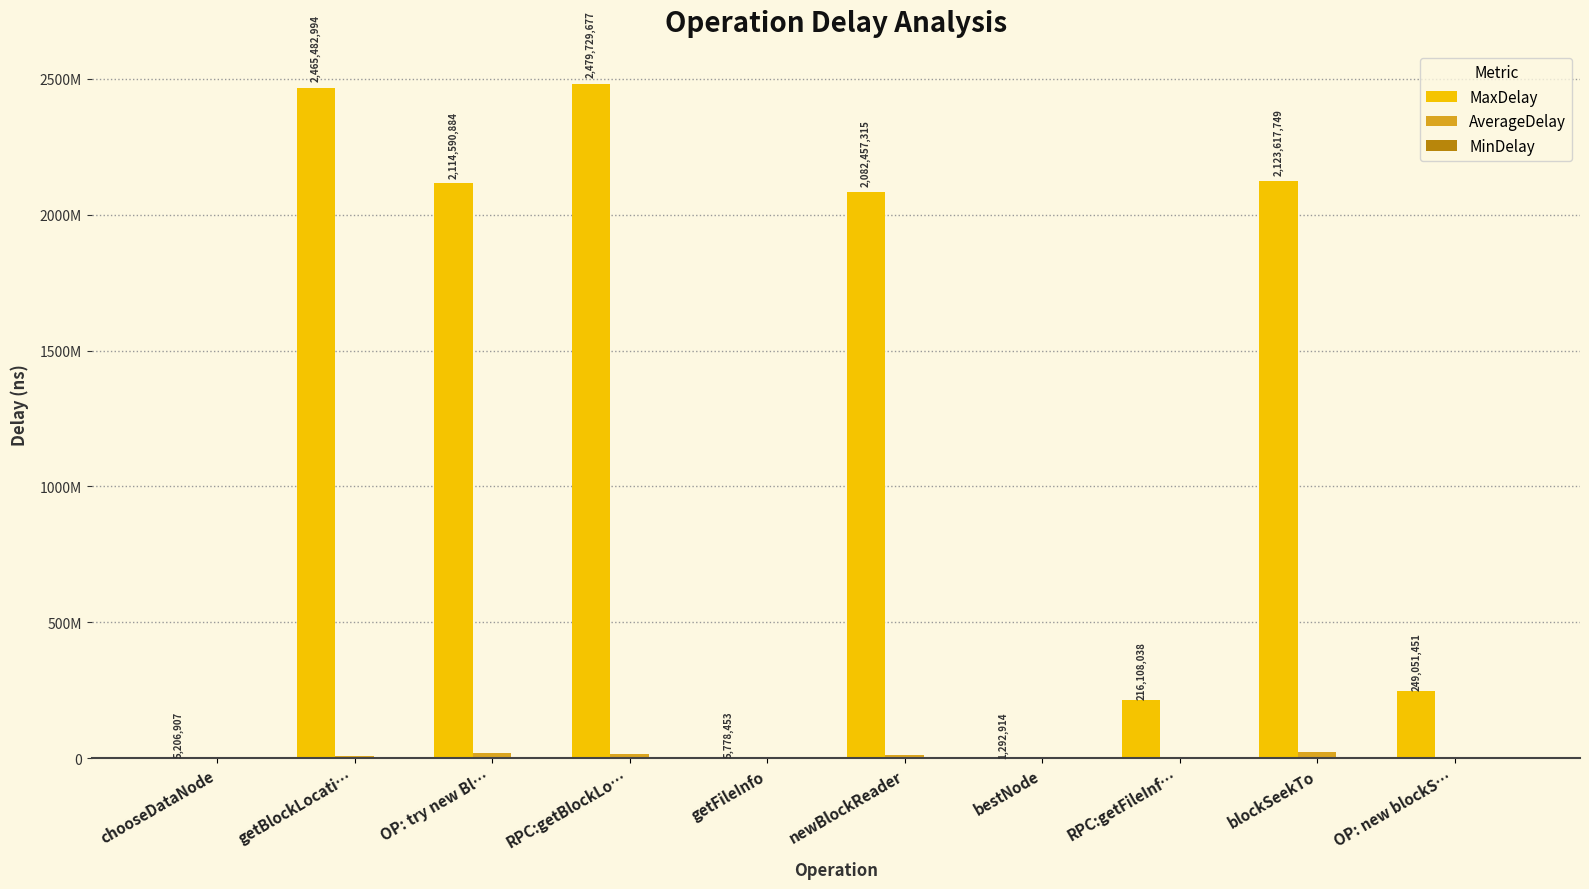

Which series has the largest total across all categories?

MaxDelay